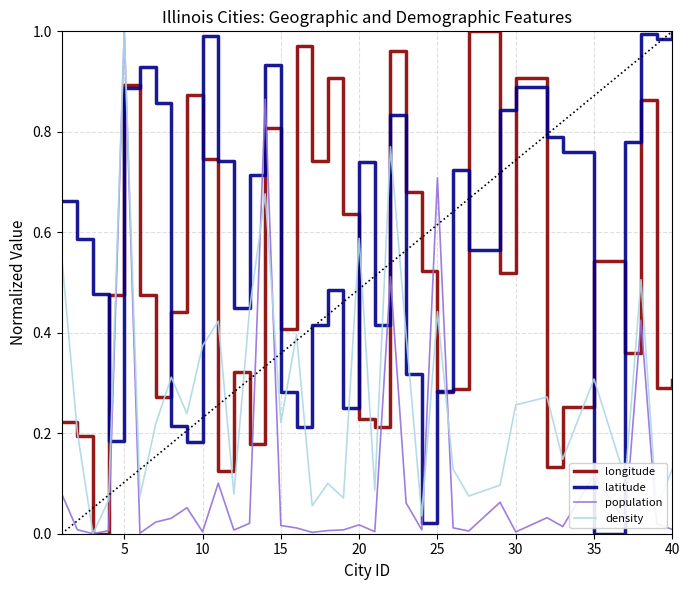

What is the maximum value shown in the chart?

1.0